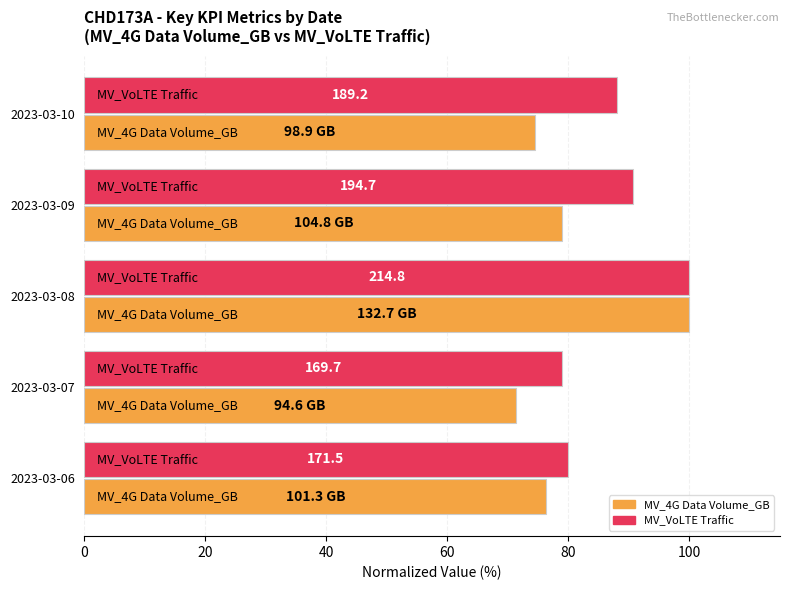

What are all the series names shown in the legend?

MV_4G Data Volume_GB, MV_VoLTE Traffic